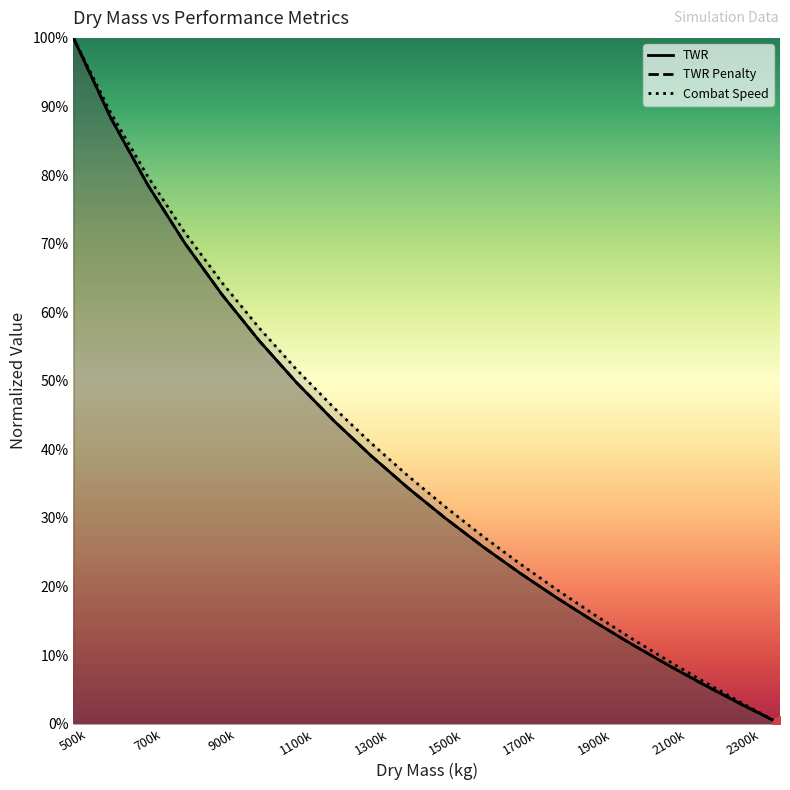

Which series has the widest spread of Y values?

TWR